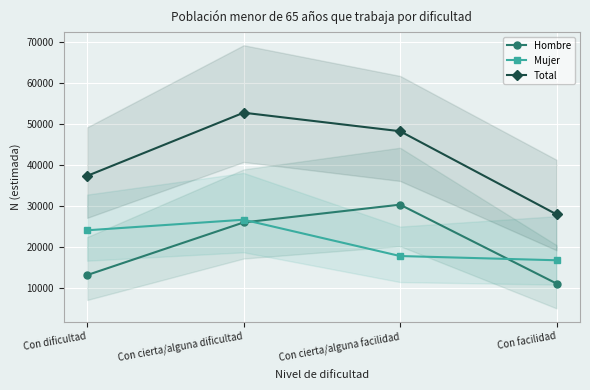

At which category does the chart reach its minimum across all series?

Con facilidad